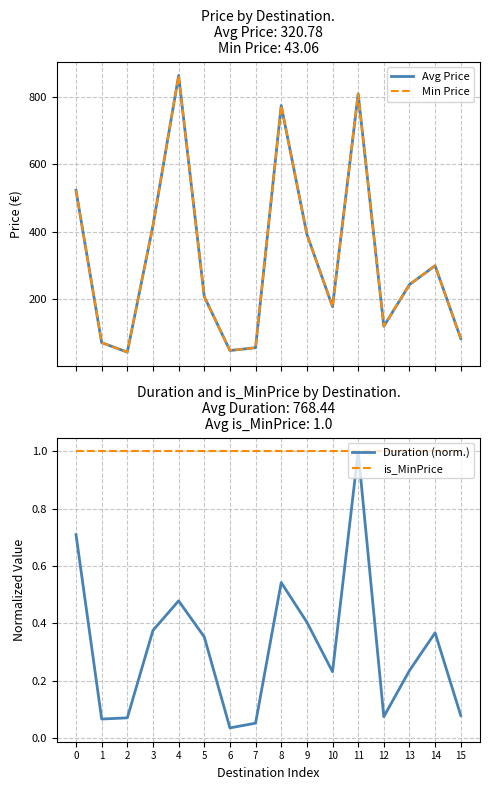

What is the greatest value displayed?

863.8